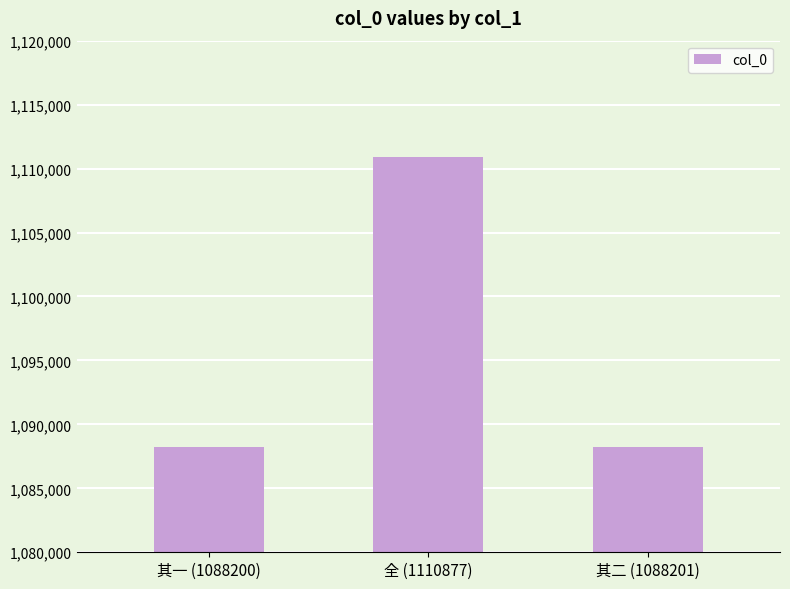

What is the label of the 2nd bar from the left?

全 (1110877)